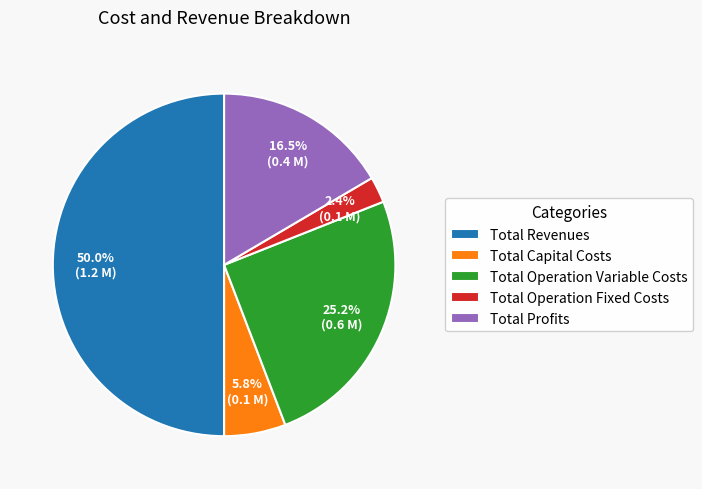

Do Total Operation Fixed Costs and Total Operation Variable Costs together represent more than half of the pie?

No